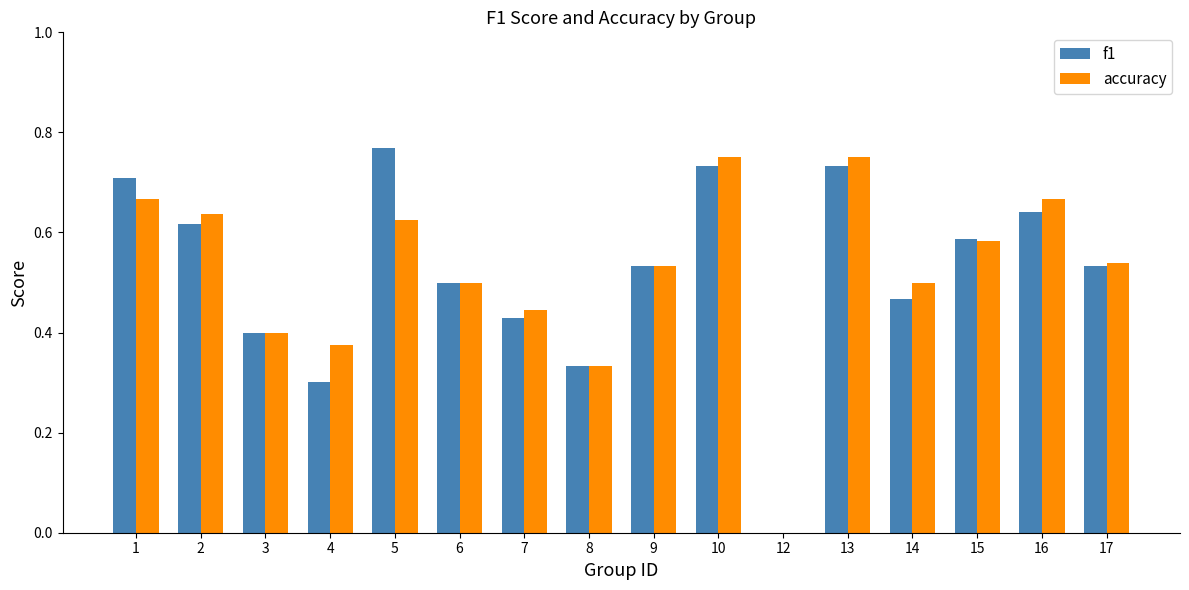

How many values in f1 are above zero?

15